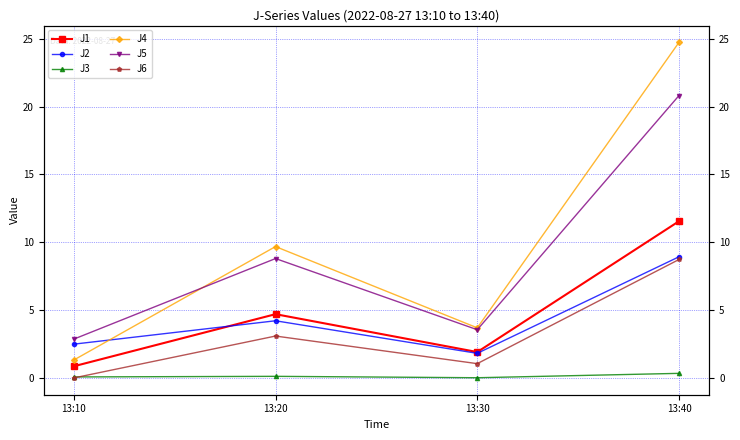

Count the number of categories in the chart.

4